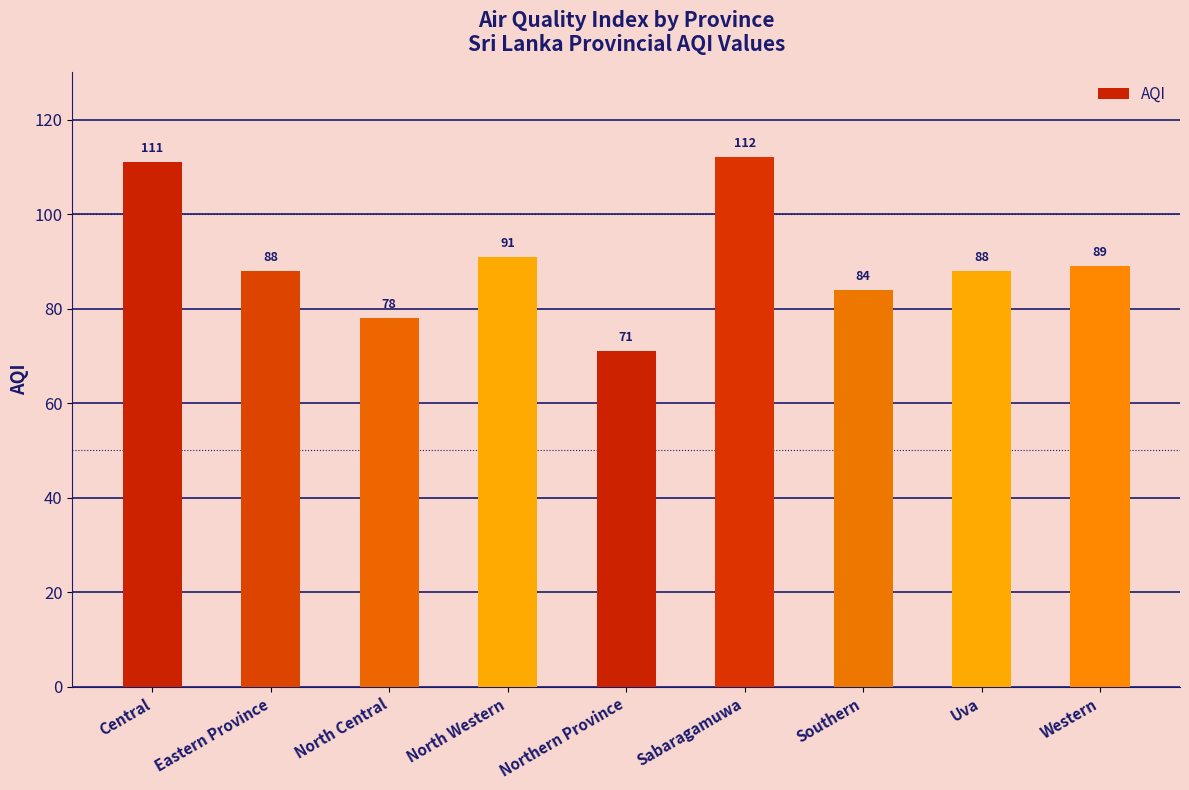

Is it true that the value at Eastern Province is 88?

True